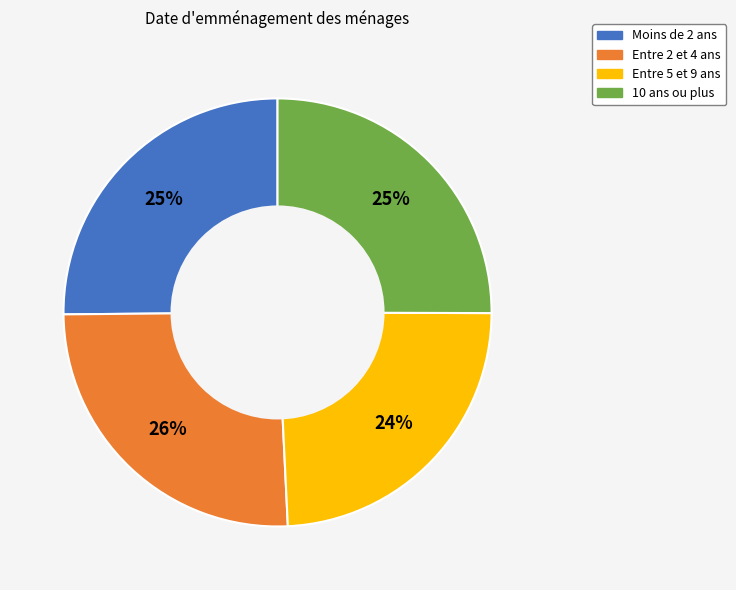

Is there any slice that represents more than half of the pie?

No